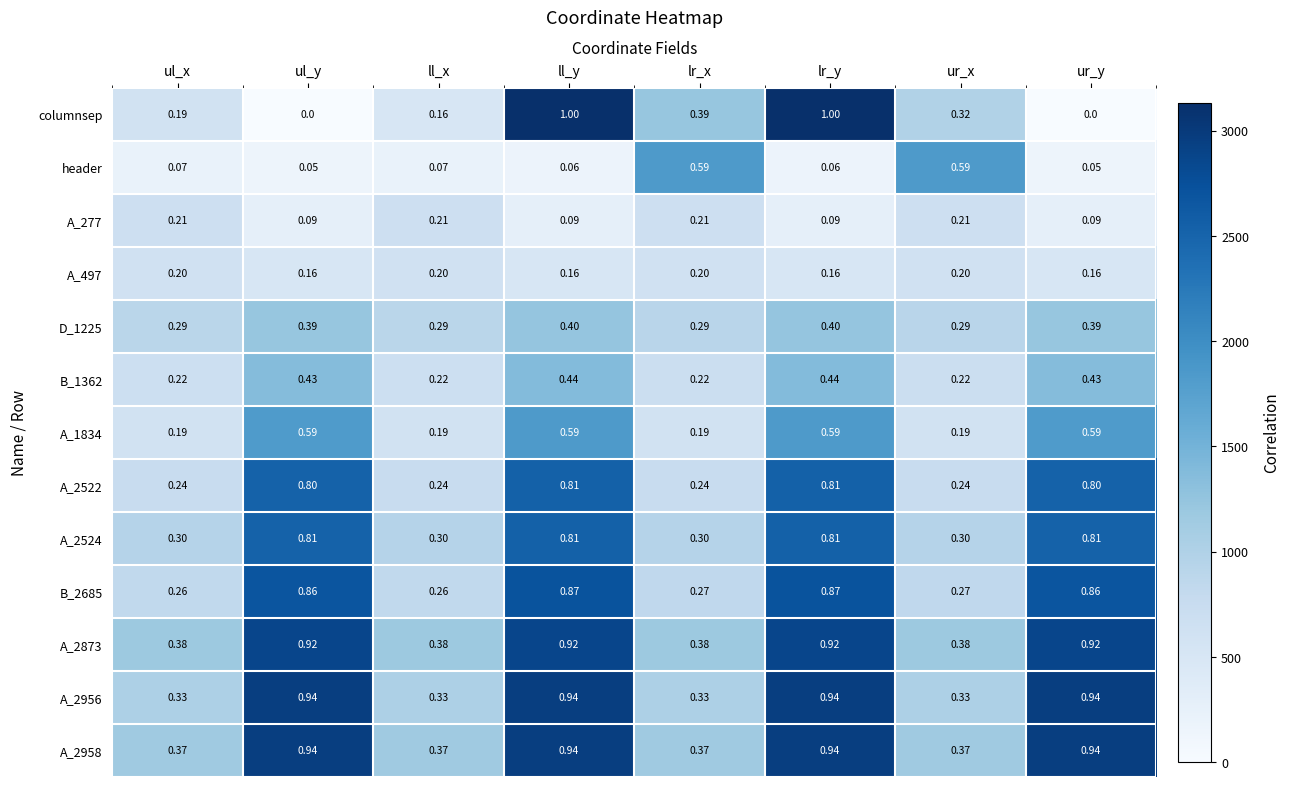

How many series are shown in this chart?

13